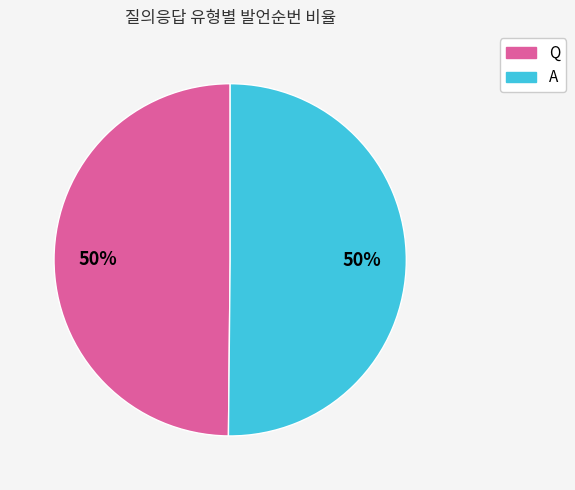

Is the sum of Q and A greater than half?

Yes